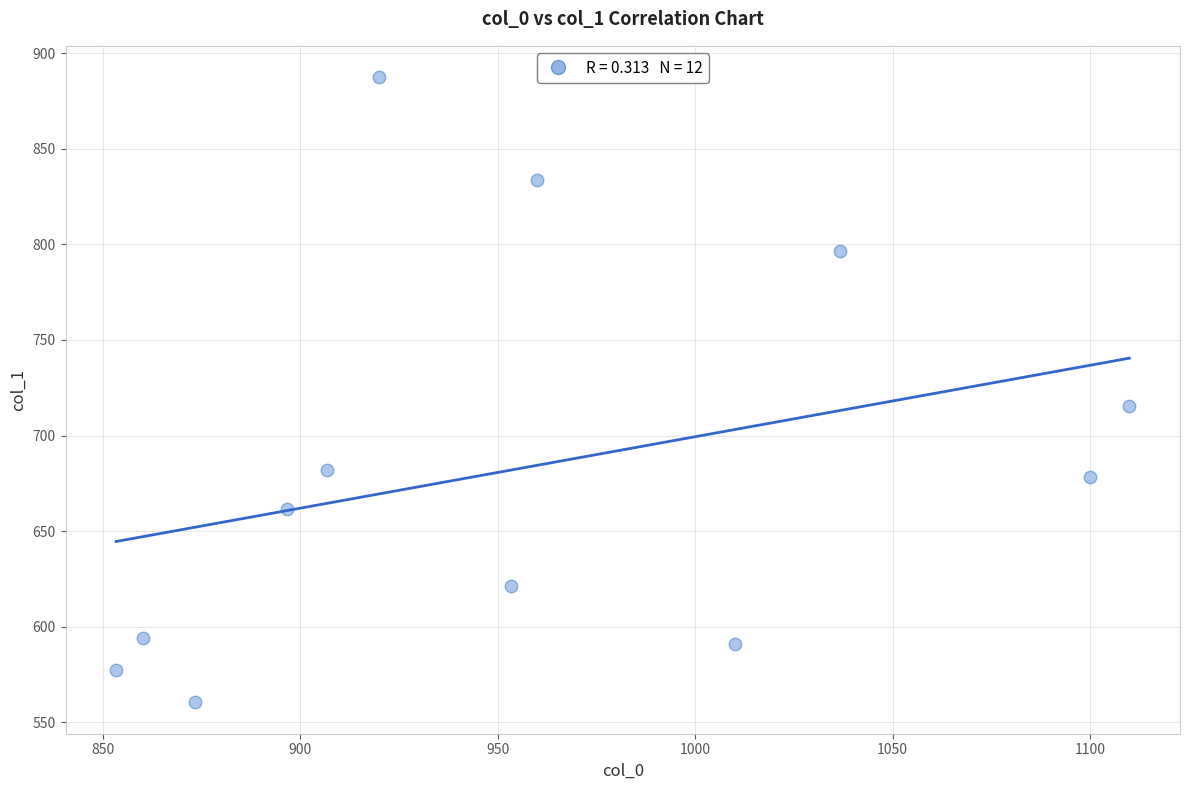

What is the average Y value?

683.2